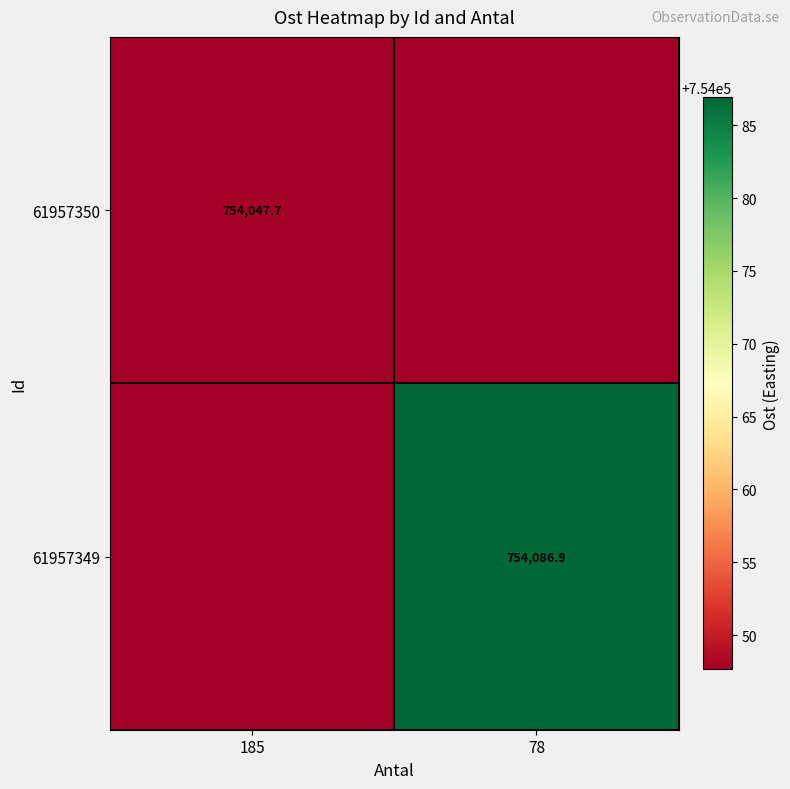

How many values in the 61957349 series are below 754086?

1